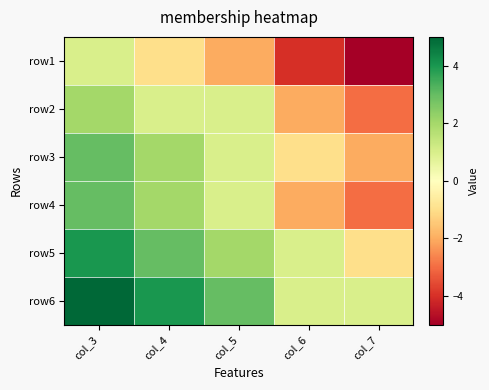

What is the minimum value shown in the chart?

-5